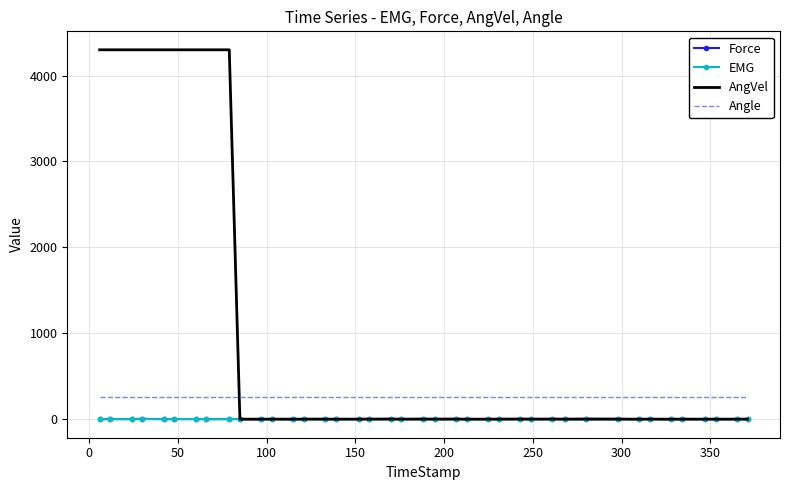

Which series ends up on top after the final intersection of Force and AngVel?

Force